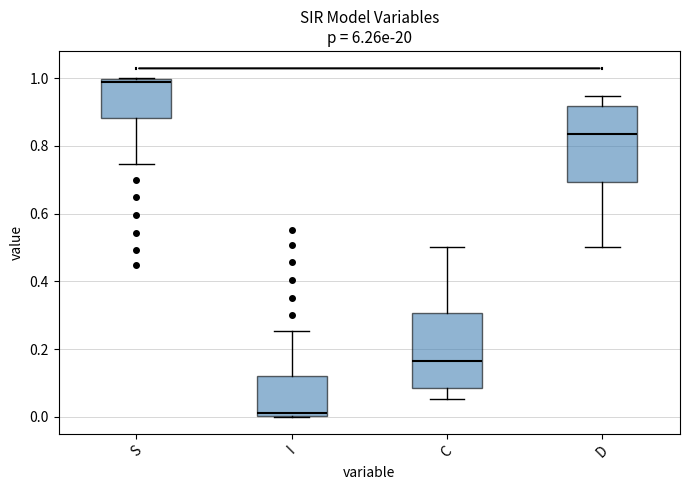

Reading left to right, read every box against the y-axis: the position of its median line, the range the box covers, and the ends of its whiskers. The values are not printed on the chart, so give them approximately, as read against the axis.

S: median 0.98, box 0.88 to 1.00, whiskers 0.74 to 1.00
I: median 0.02, box 0.00 to 0.12, whiskers 0.00 to 0.26
C: median 0.16, box 0.08 to 0.30, whiskers 0.06 to 0.50
D: median 0.84, box 0.70 to 0.92, whiskers 0.50 to 0.94